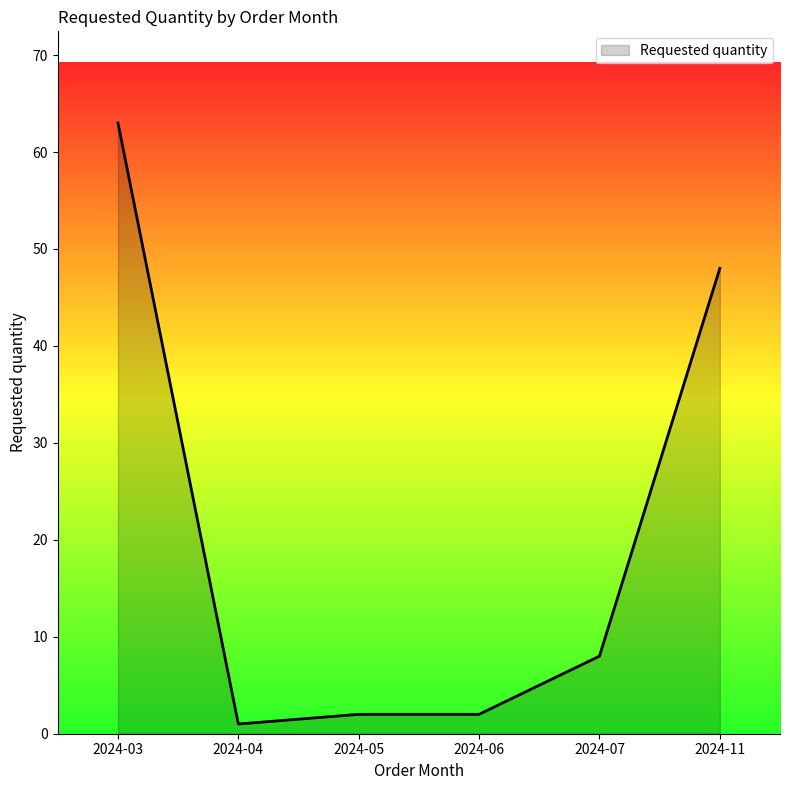

Which category has the highest value across all series?

2024-03